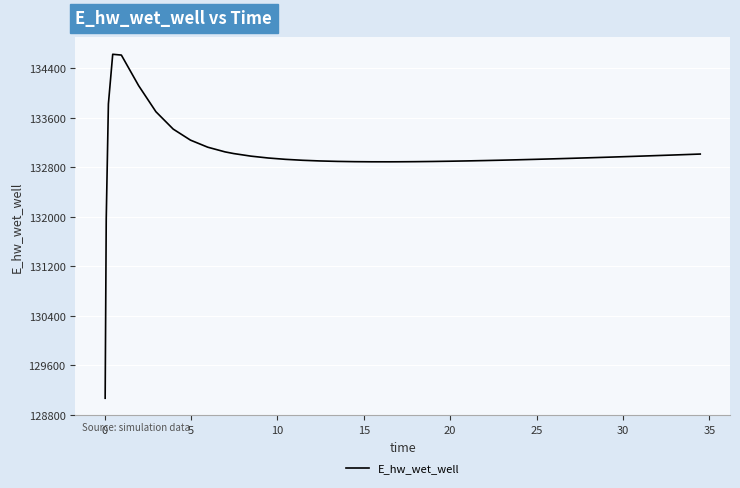

What is the maximum value shown in the chart?

134628.4